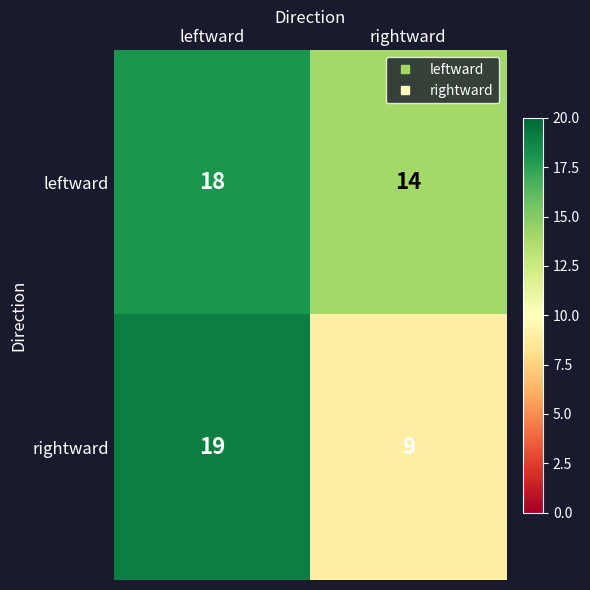

What is the total value across all series at leftward?

37